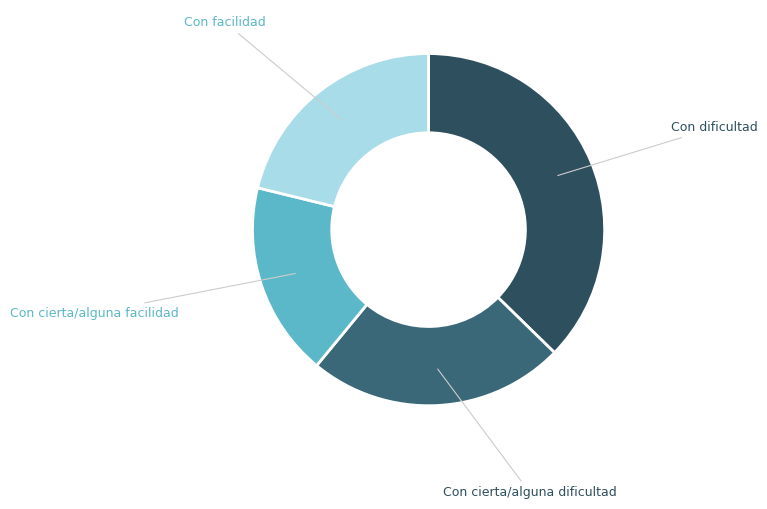

Rank the categories by value from lowest to highest.

Con cierta/alguna facilidad, Con facilidad, Con cierta/alguna dificultad, Con dificultad